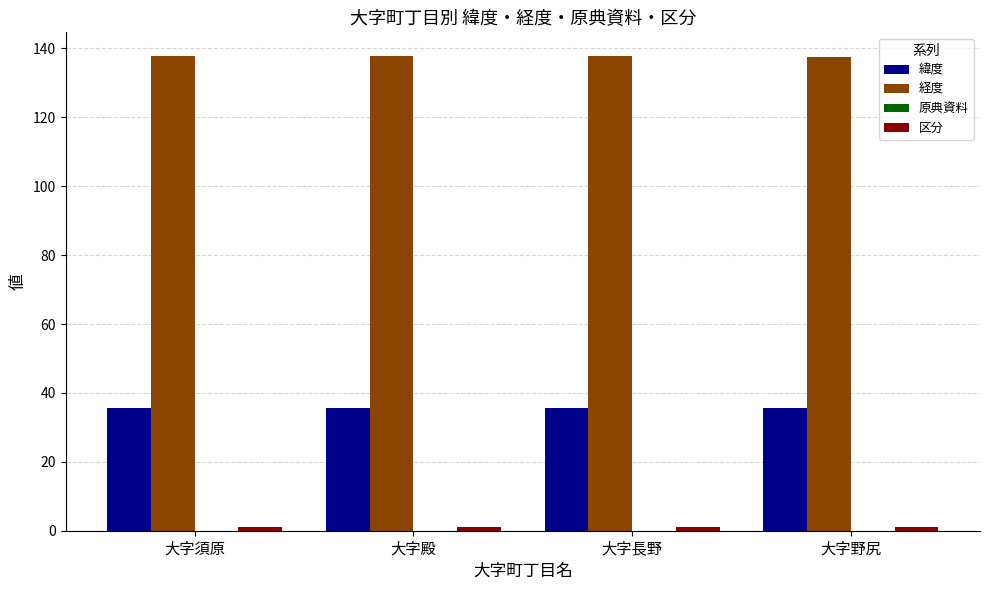

What is the average value of the 経度 series?

137.7